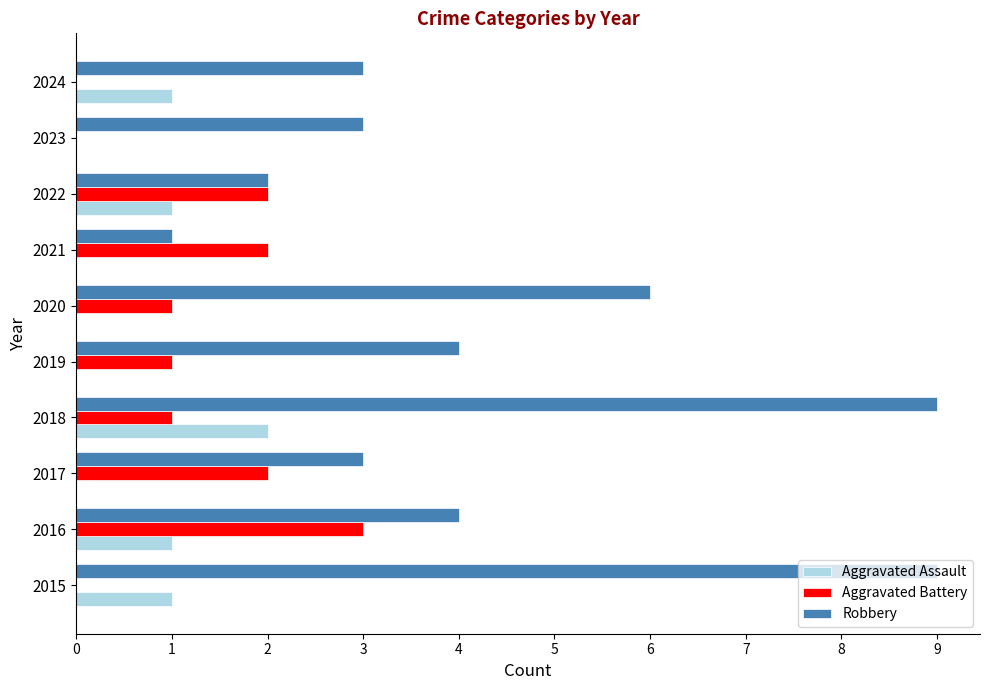

What is the sum of the Aggravated Battery values at 2016 and 2022?

5